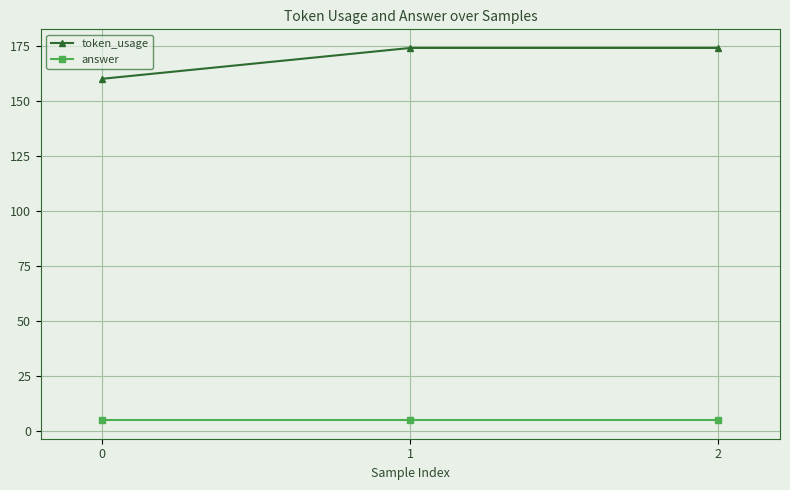

List the series in order of their overall mean, lowest first.

answer, token_usage